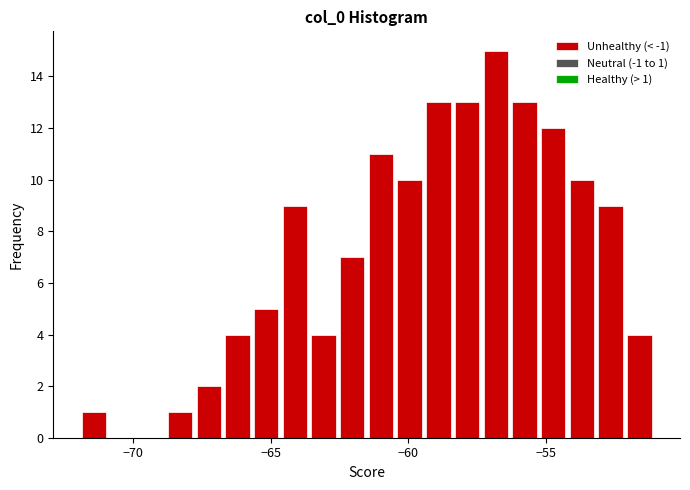

Around what value on the x-axis is the tallest bar? Give the approximate position of its centre, as read against the axis.

-57.0